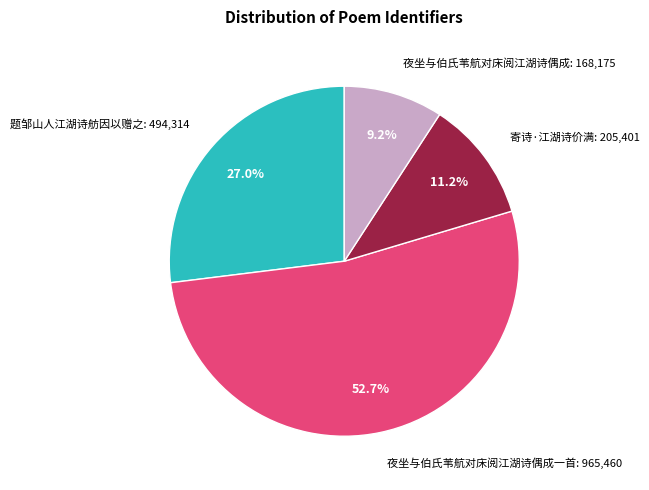

What is the ratio of the value at 题邹山人江湖诗舫因以赠之: 494,314 to the value at 夜坐与伯氏苇航对床阅江湖诗偶成: 168,175?

2.9